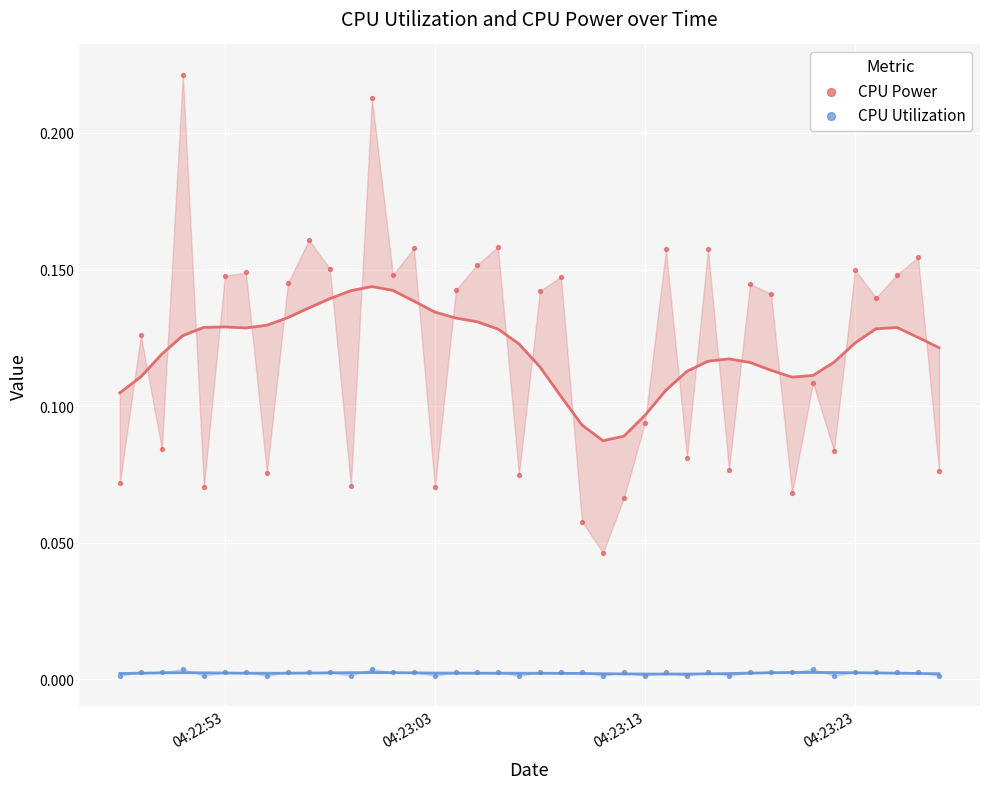

Which series contains the lowest Y value?

CPU Utilization